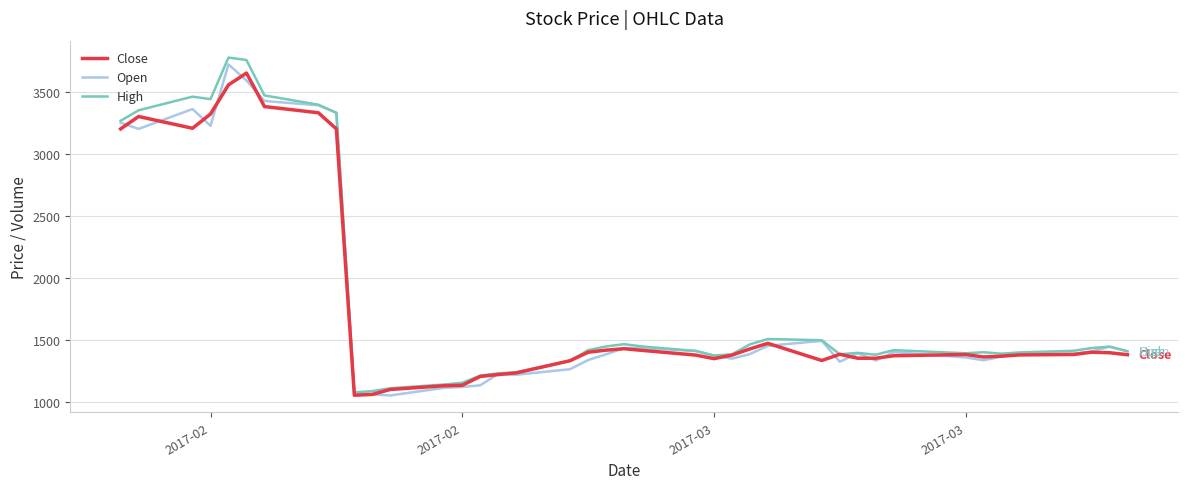

In High, how many points are lower than both neighbors (excluding endpoints)?

7